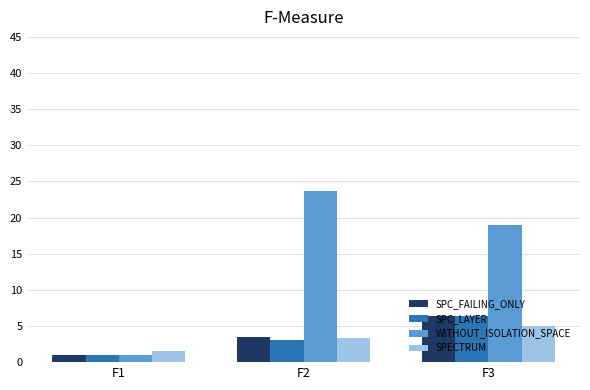

What are all the series names shown in the legend?

SPC_FAILING_ONLY, SPC_LAYER, WITHOUT_ISOLATION_SPACE, SPECTRUM